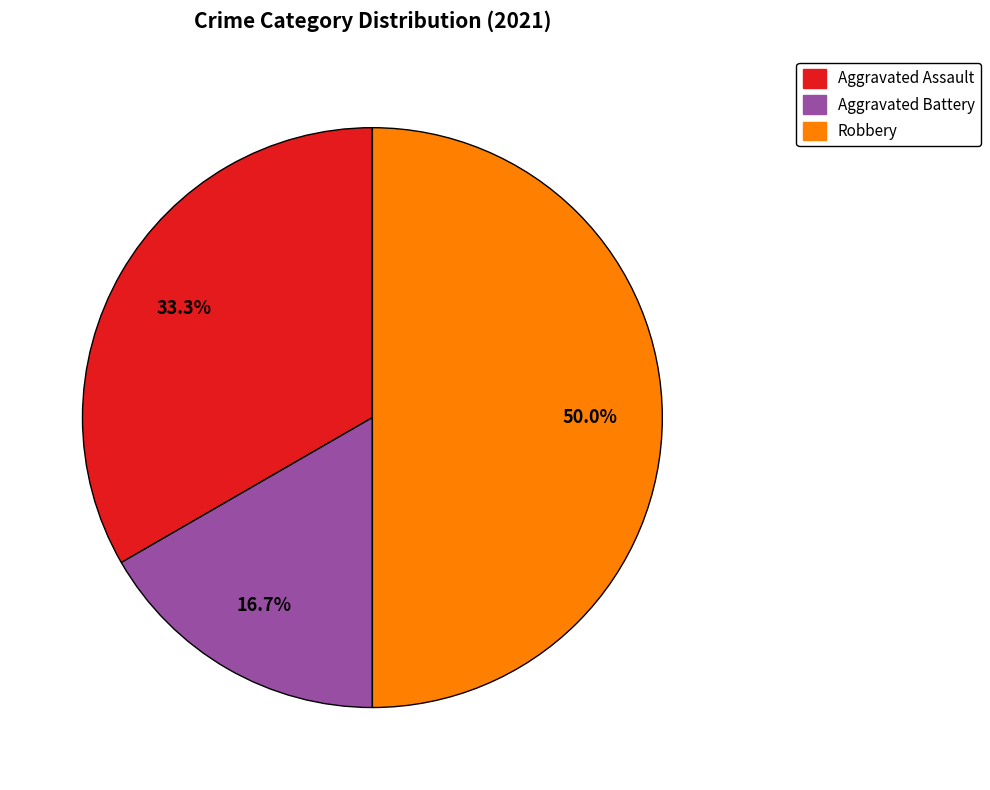

Combined, do Robbery and Aggravated Battery account for over 50%?

Yes